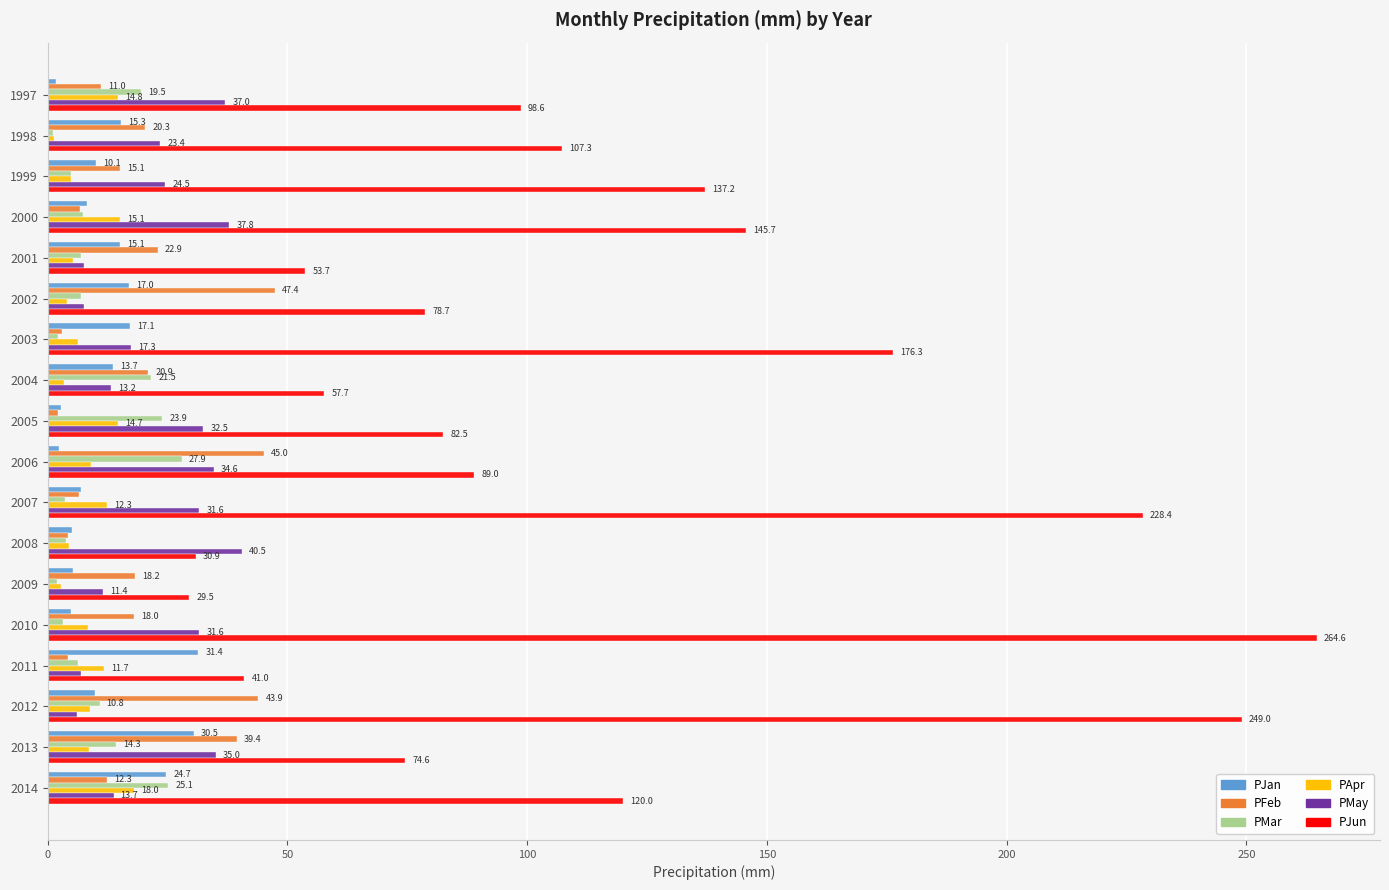

What is the difference between the maximum and minimum values in the PJun series?

235.1